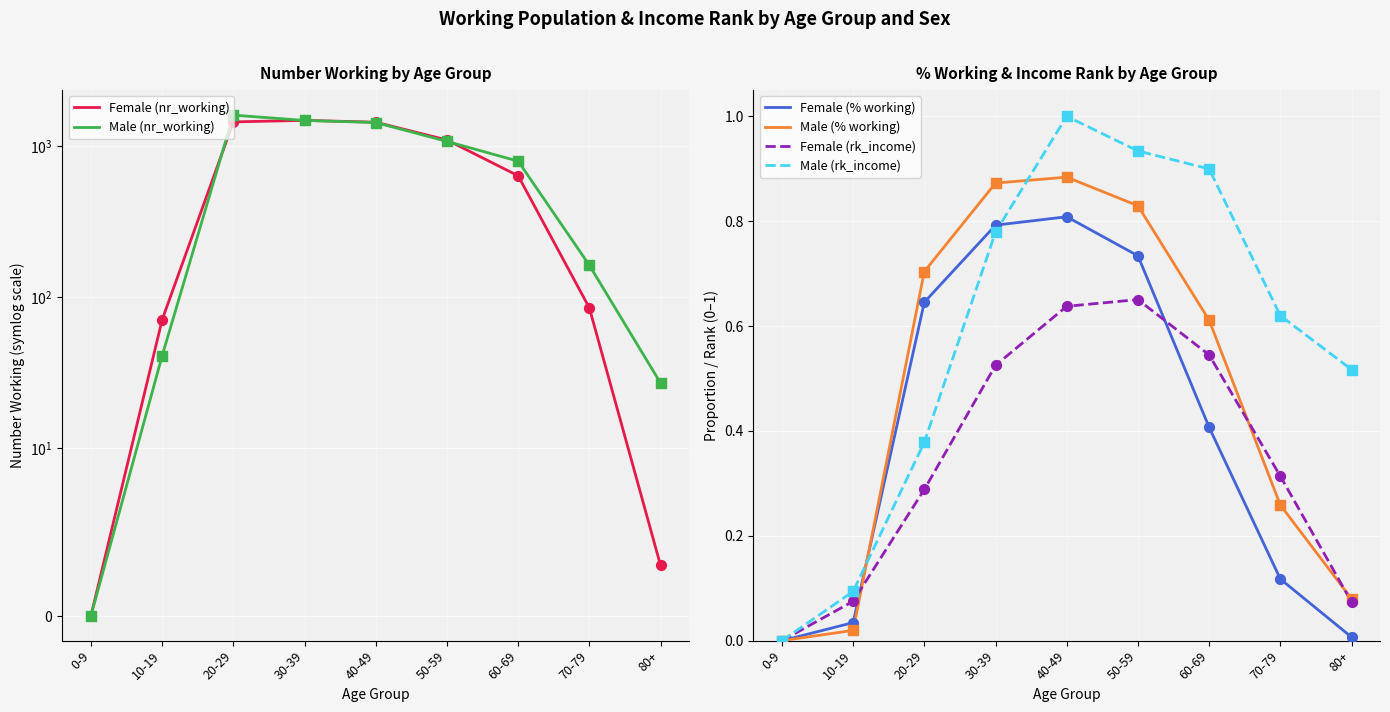

At how many categories does at least one series exceed 863?

4